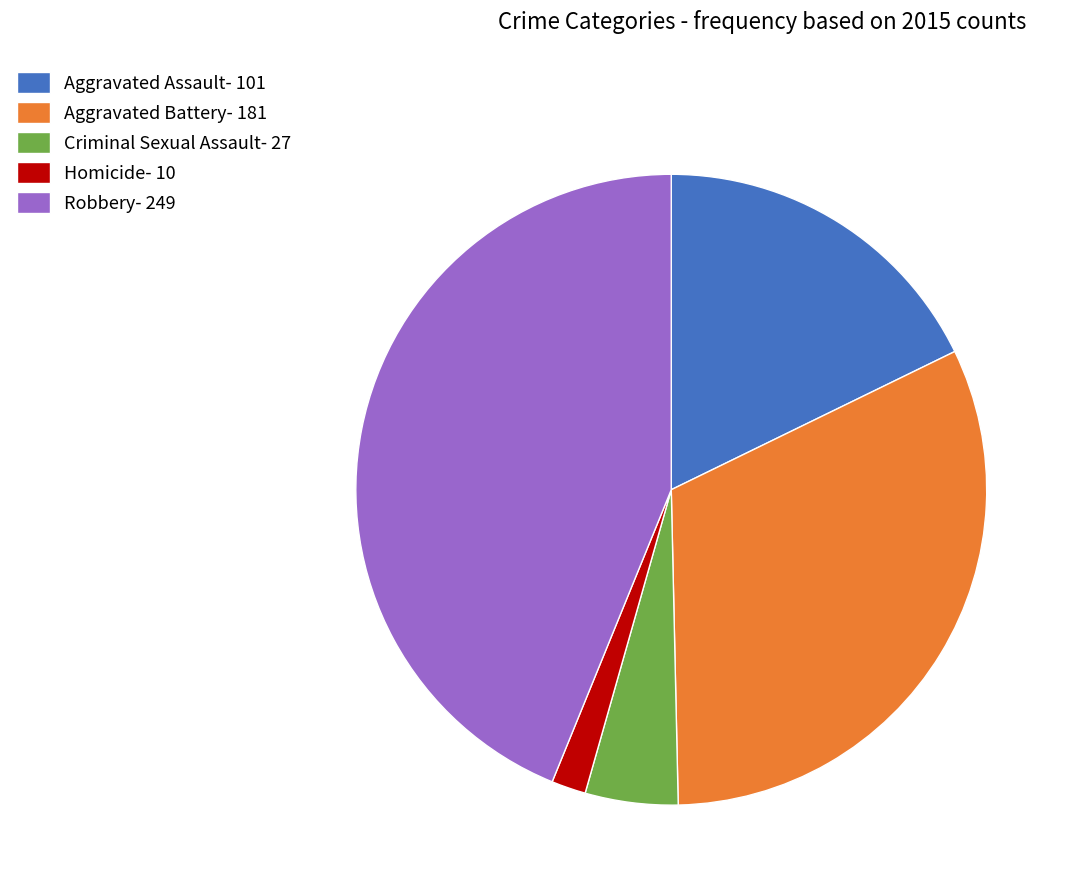

What is the largest slice in the pie chart?

Robbery